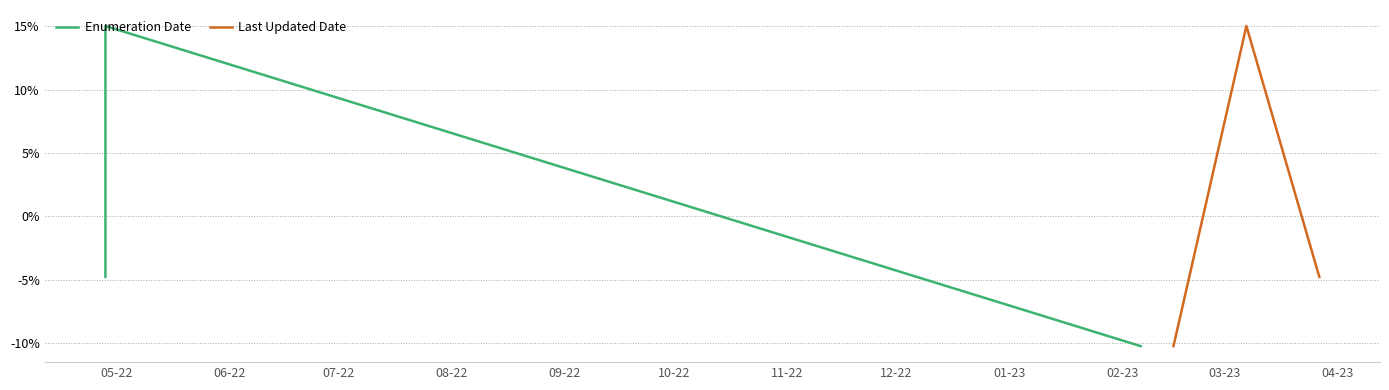

What is the highest value of the Last Updated Date series?

15.0